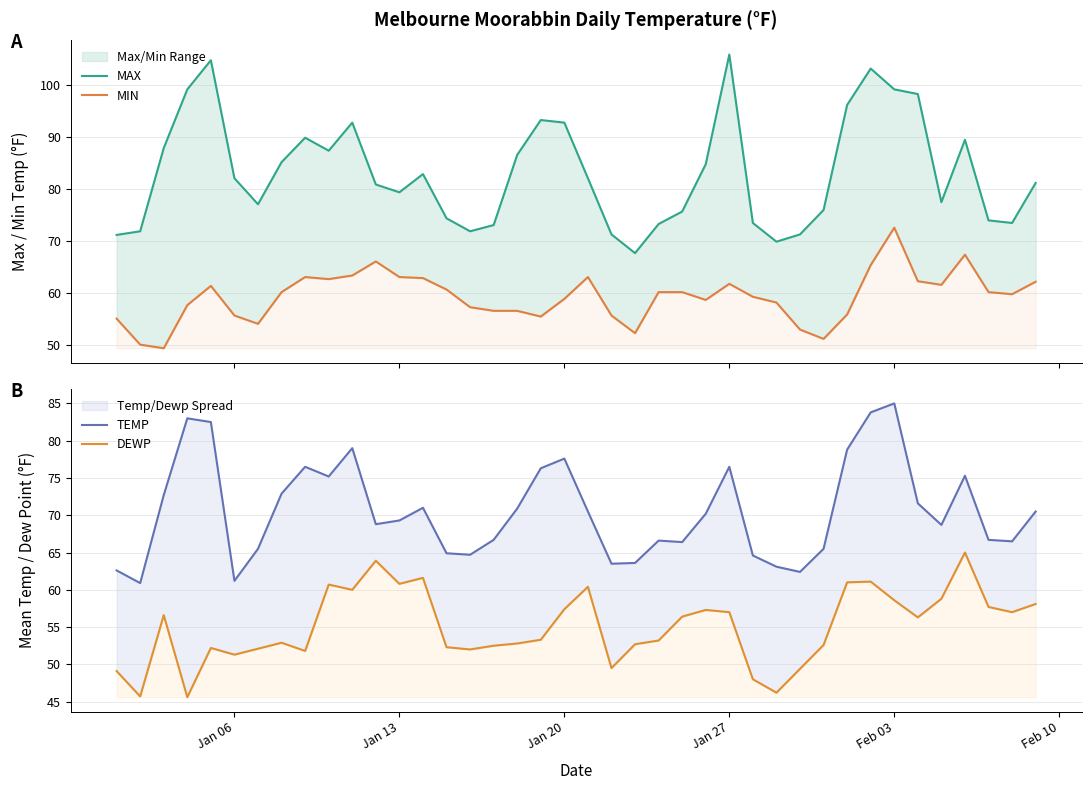

What is the maximum value shown in the chart?

105.8